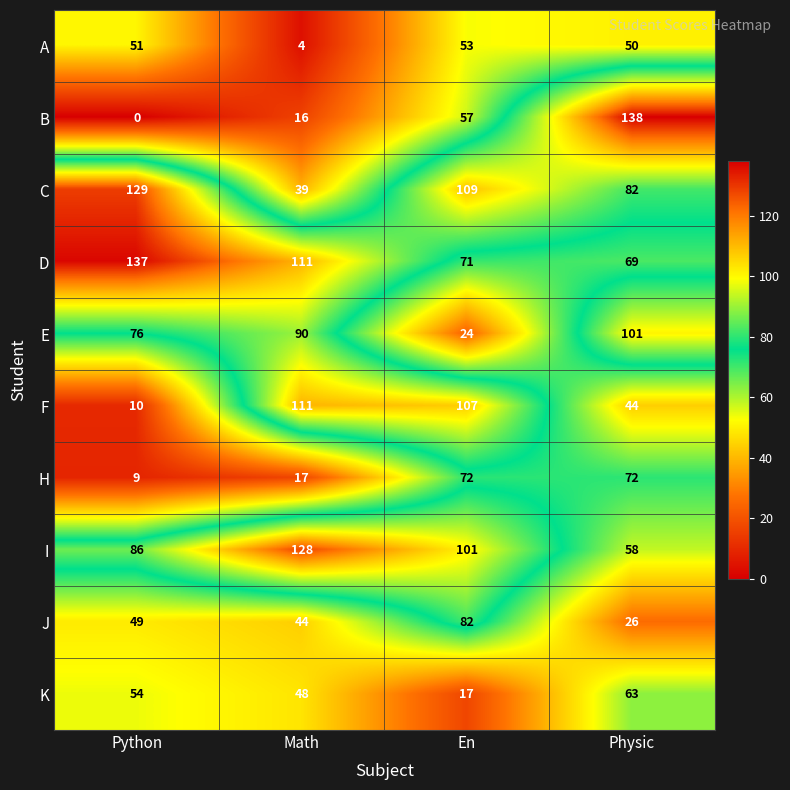

Which series has the largest total across all categories?

D